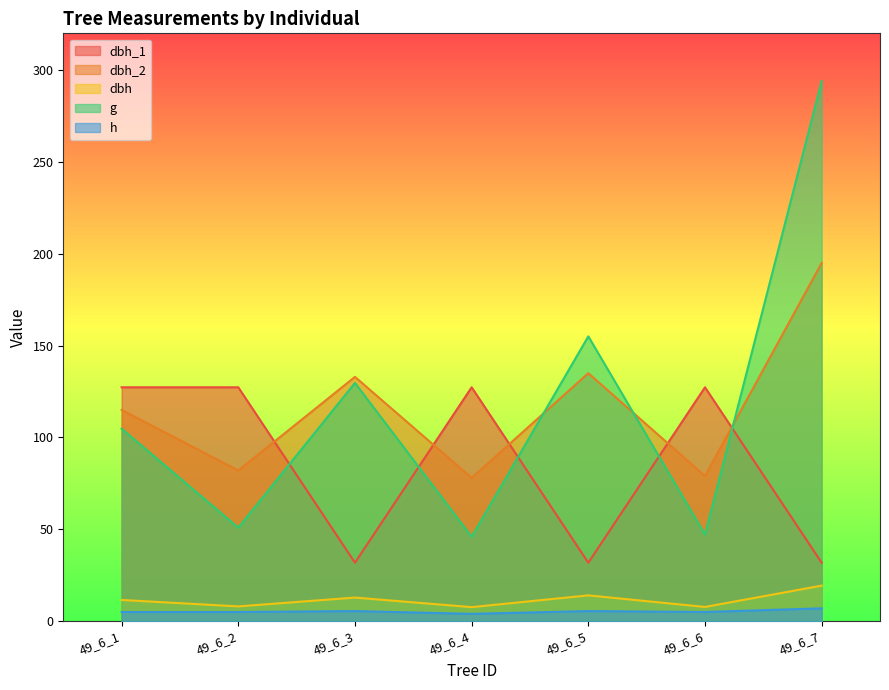

Which series has the largest range (max minus min)?

g